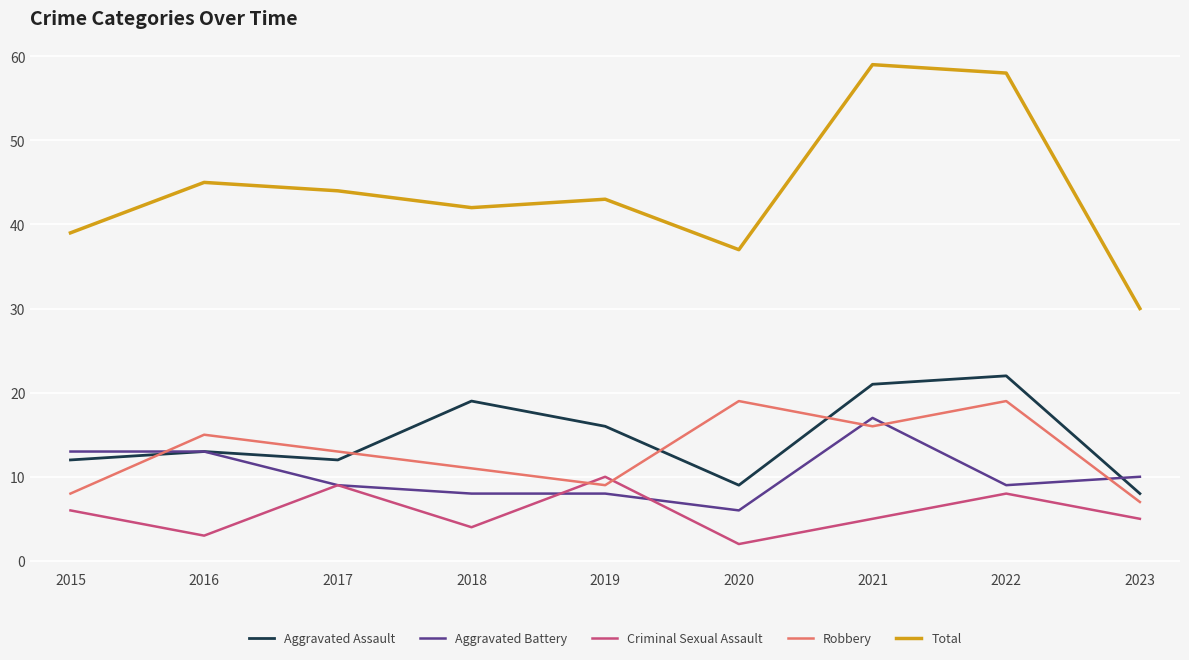

At which label is Total closest to 44?

2017